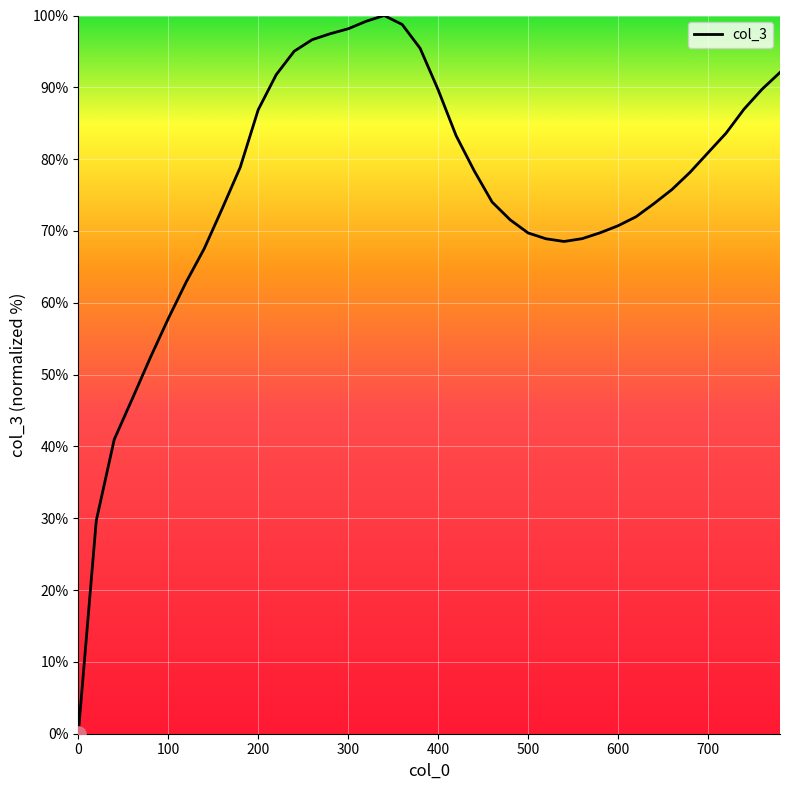

What is the difference between the maximum and minimum values?

100.0